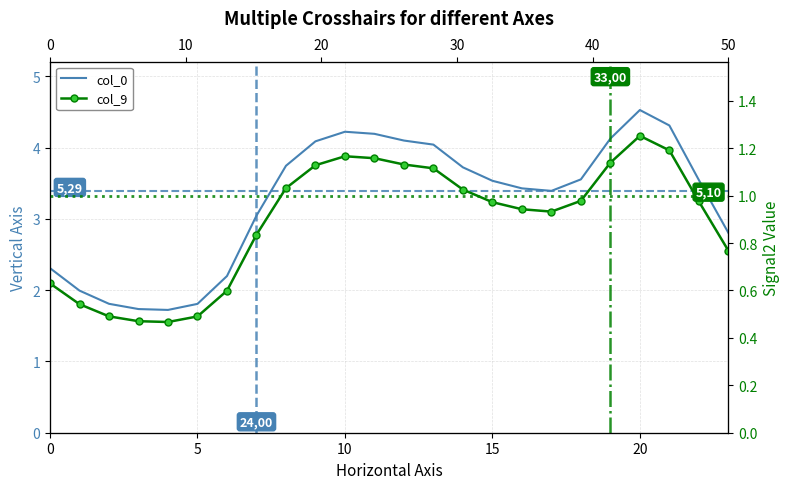

Reading left to right, transcribe all the data shown in this chart.

col_0: 2.3	2.0	1.8	1.7	1.7	1.8	2.2	3.0	3.7	4.1	4.2	4.2	4.1	4.0	3.7	3.5	3.4	3.4	3.6	4.1	4.5	4.3	3.5	2.8
col_9: 0.6	0.5	0.5	0.5	0.5	0.5	0.6	0.8	1.0	1.1	1.2	1.2	1.1	1.1	1.0	1.0	0.9	0.9	1.0	1.1	1.3	1.2	1.0	0.8